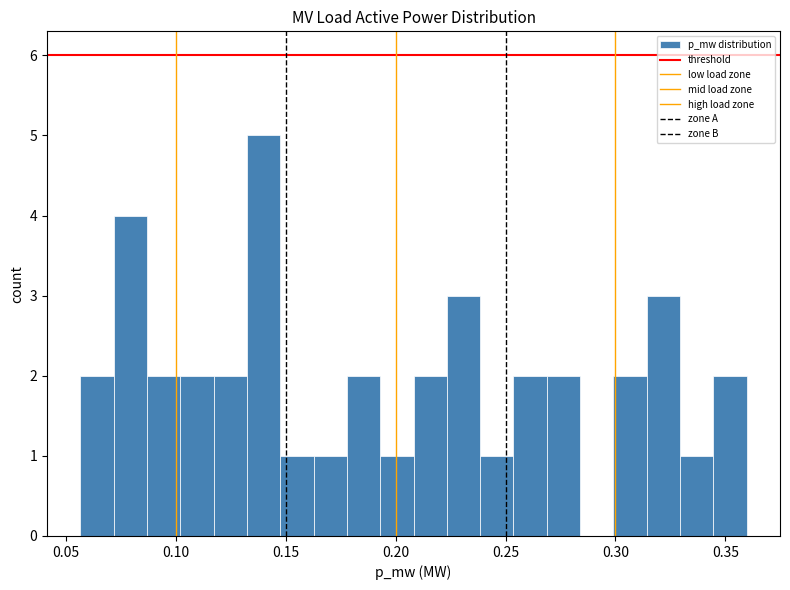

Around what value on the x-axis is the tallest bar? Give the approximate position of its centre, as read against the axis.

0.140